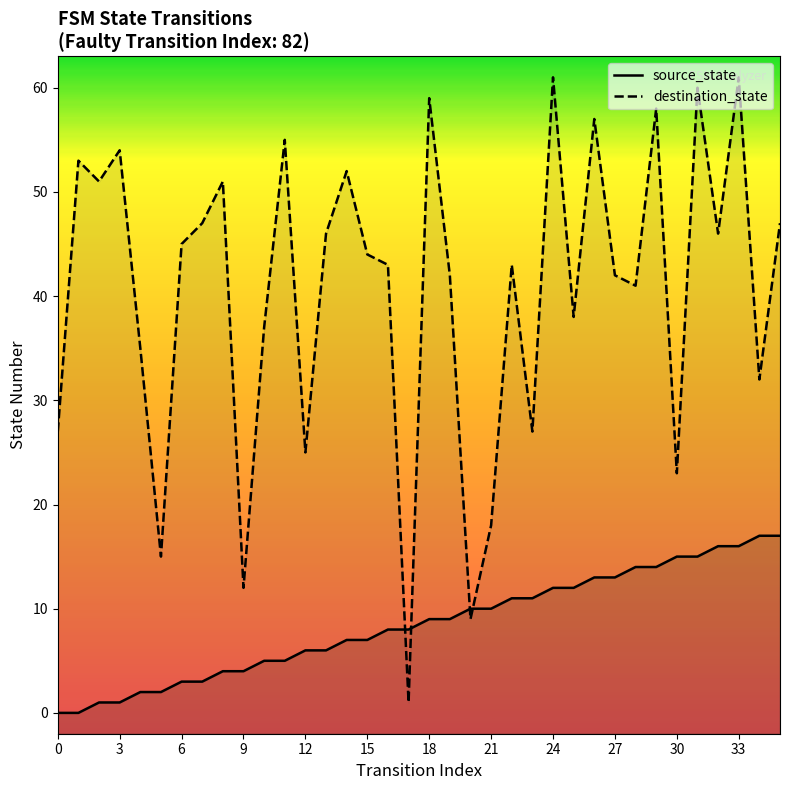

Where is destination_state nearest to the value 31?

34